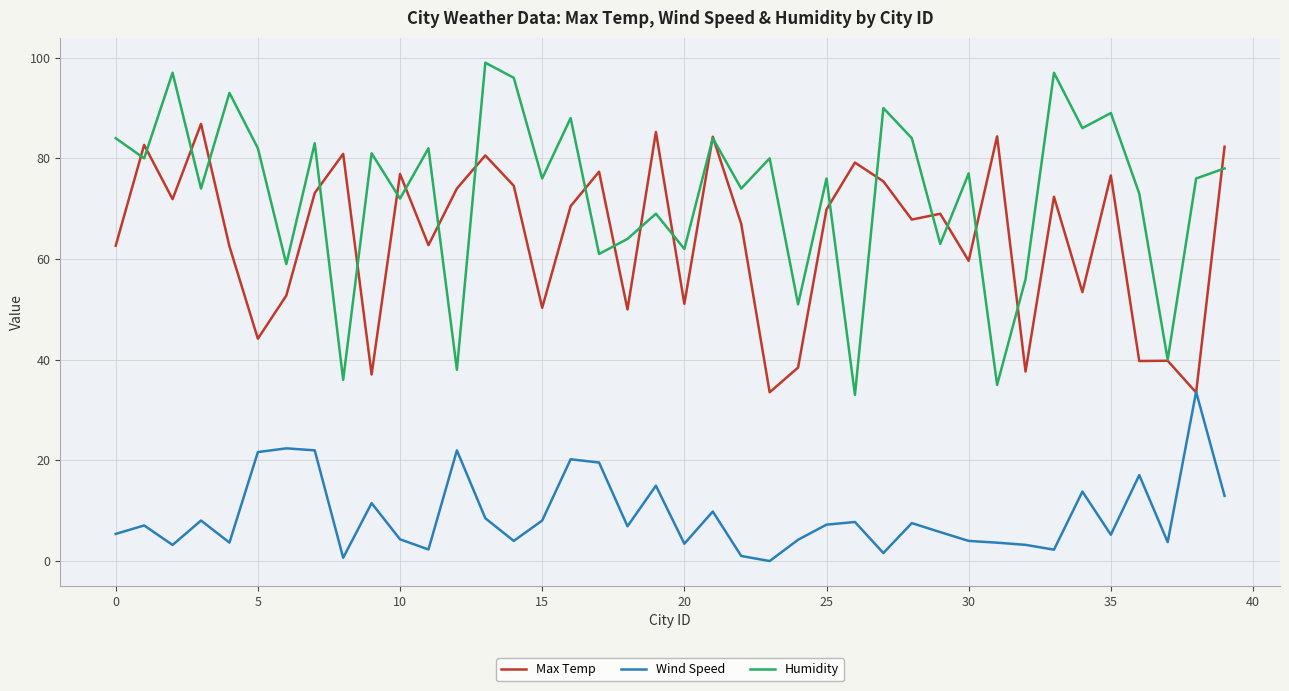

True or false: Wind Speed and Humidity cross at least once.

False